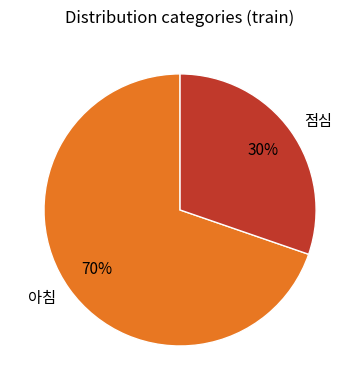

Rank the categories by value from highest to lowest.

아침, 점심